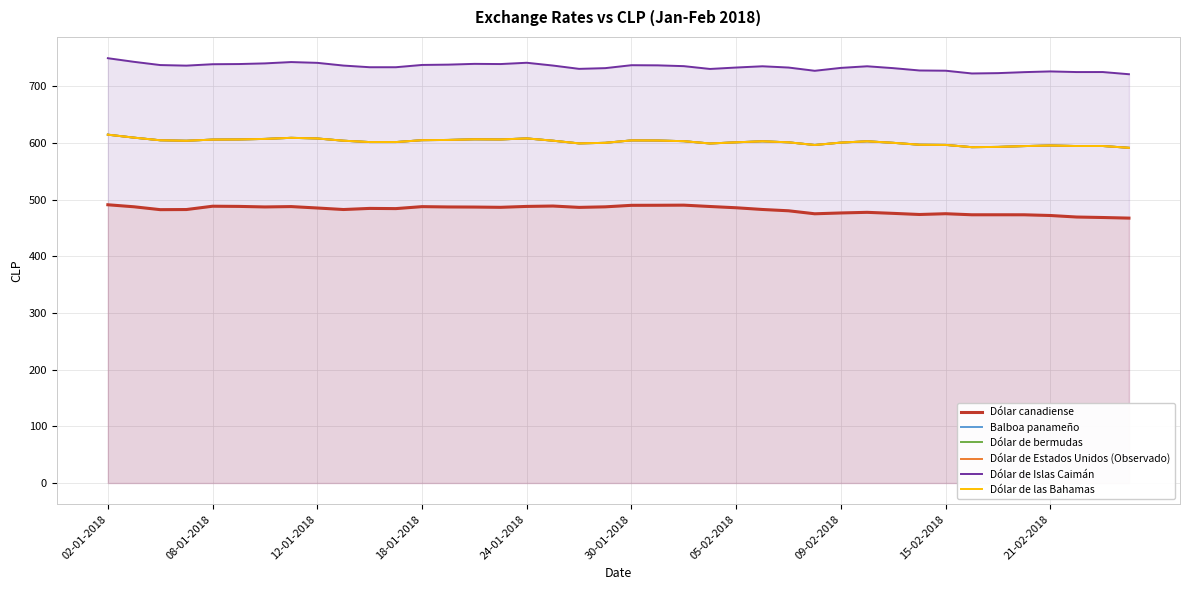

Does the chart display data point markers on the line(s)?

No